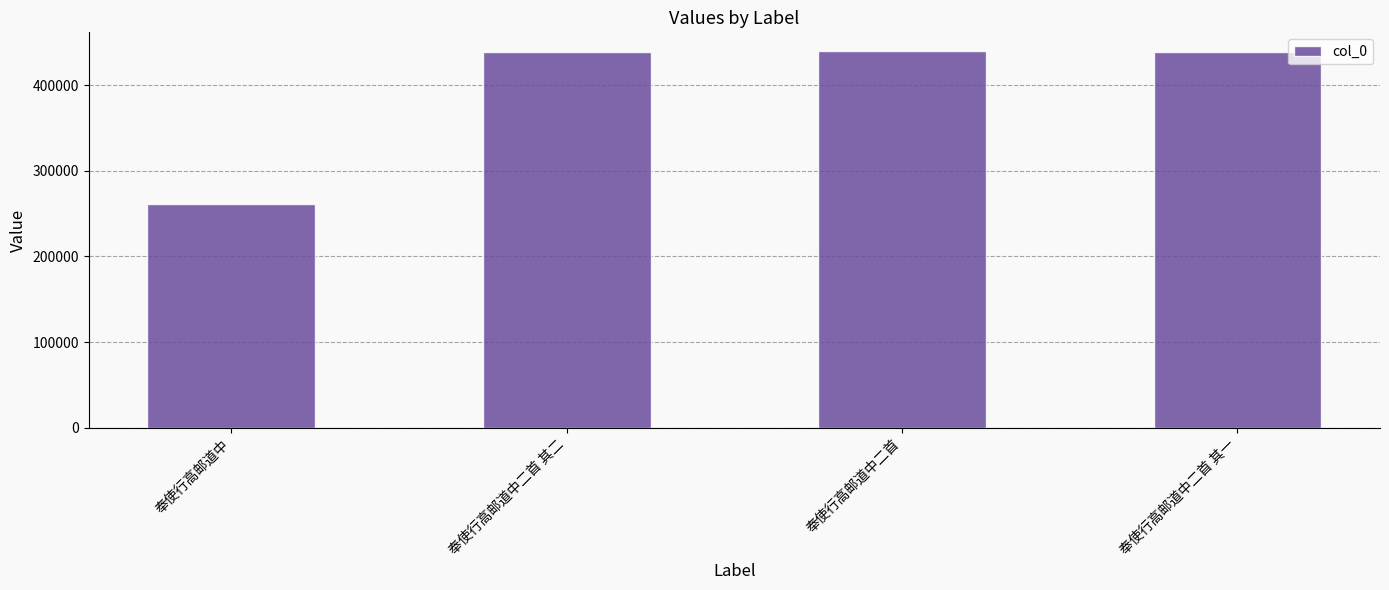

Between 奉使行高邮道中二首 and 奉使行高邮道中, which is larger?

奉使行高邮道中二首